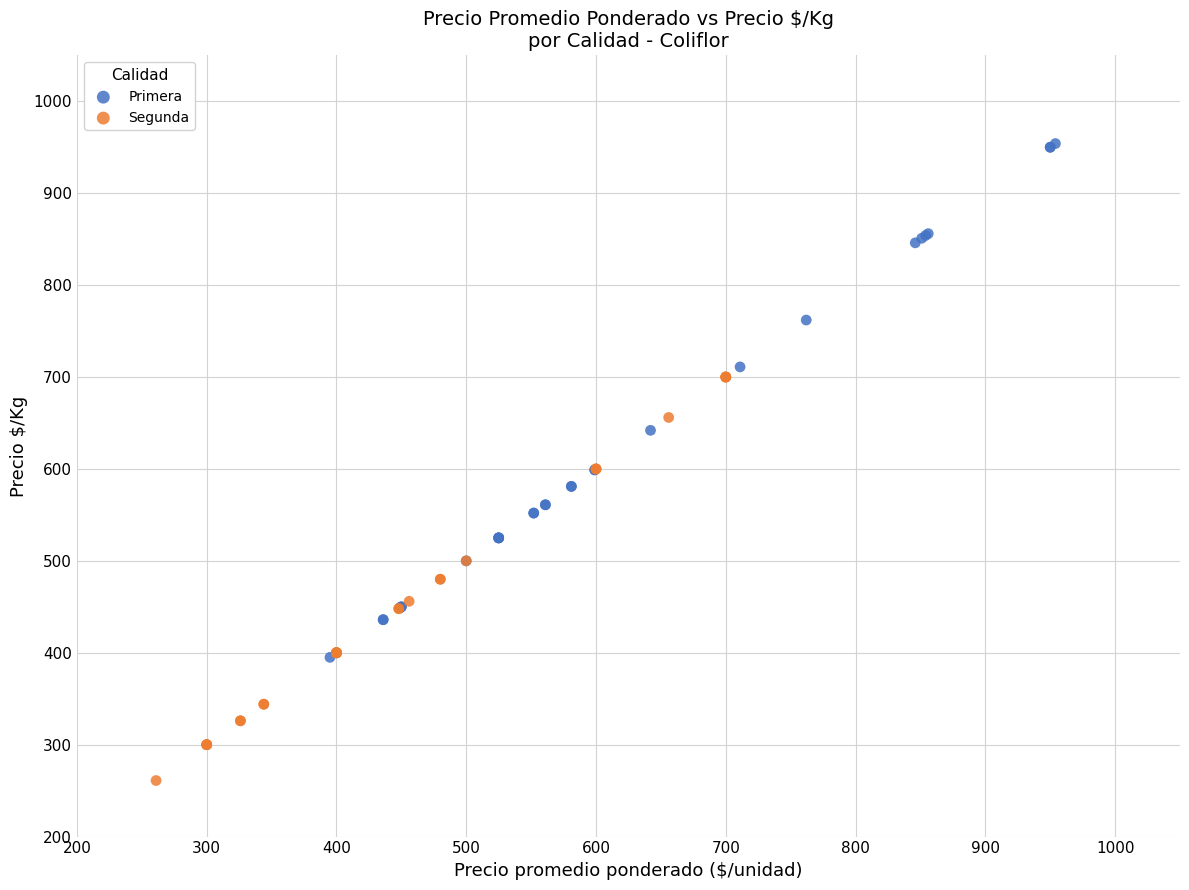

Which series reaches the maximum Y coordinate?

Primera